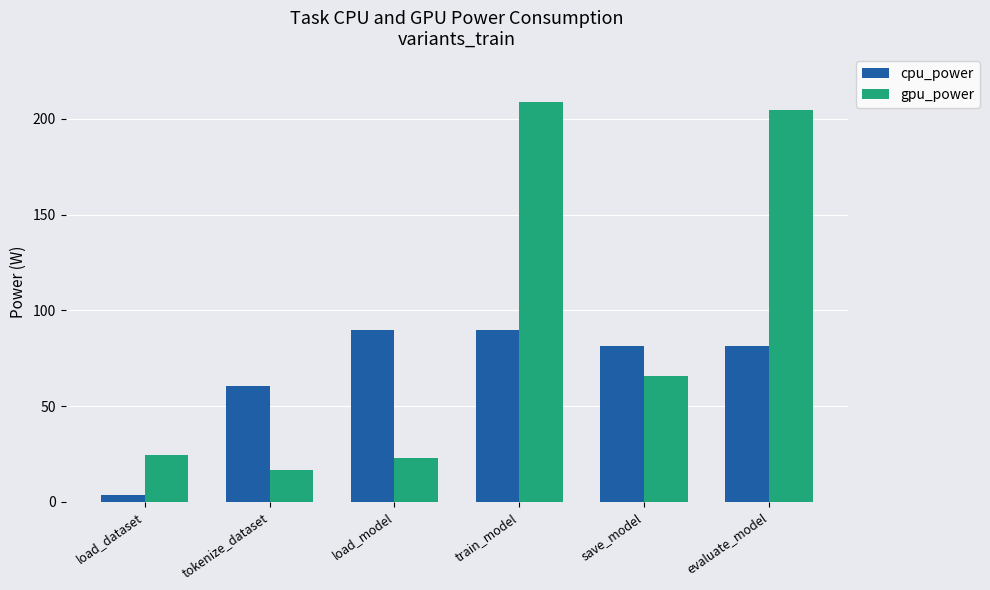

How many values in the cpu_power series exceed 81?

4